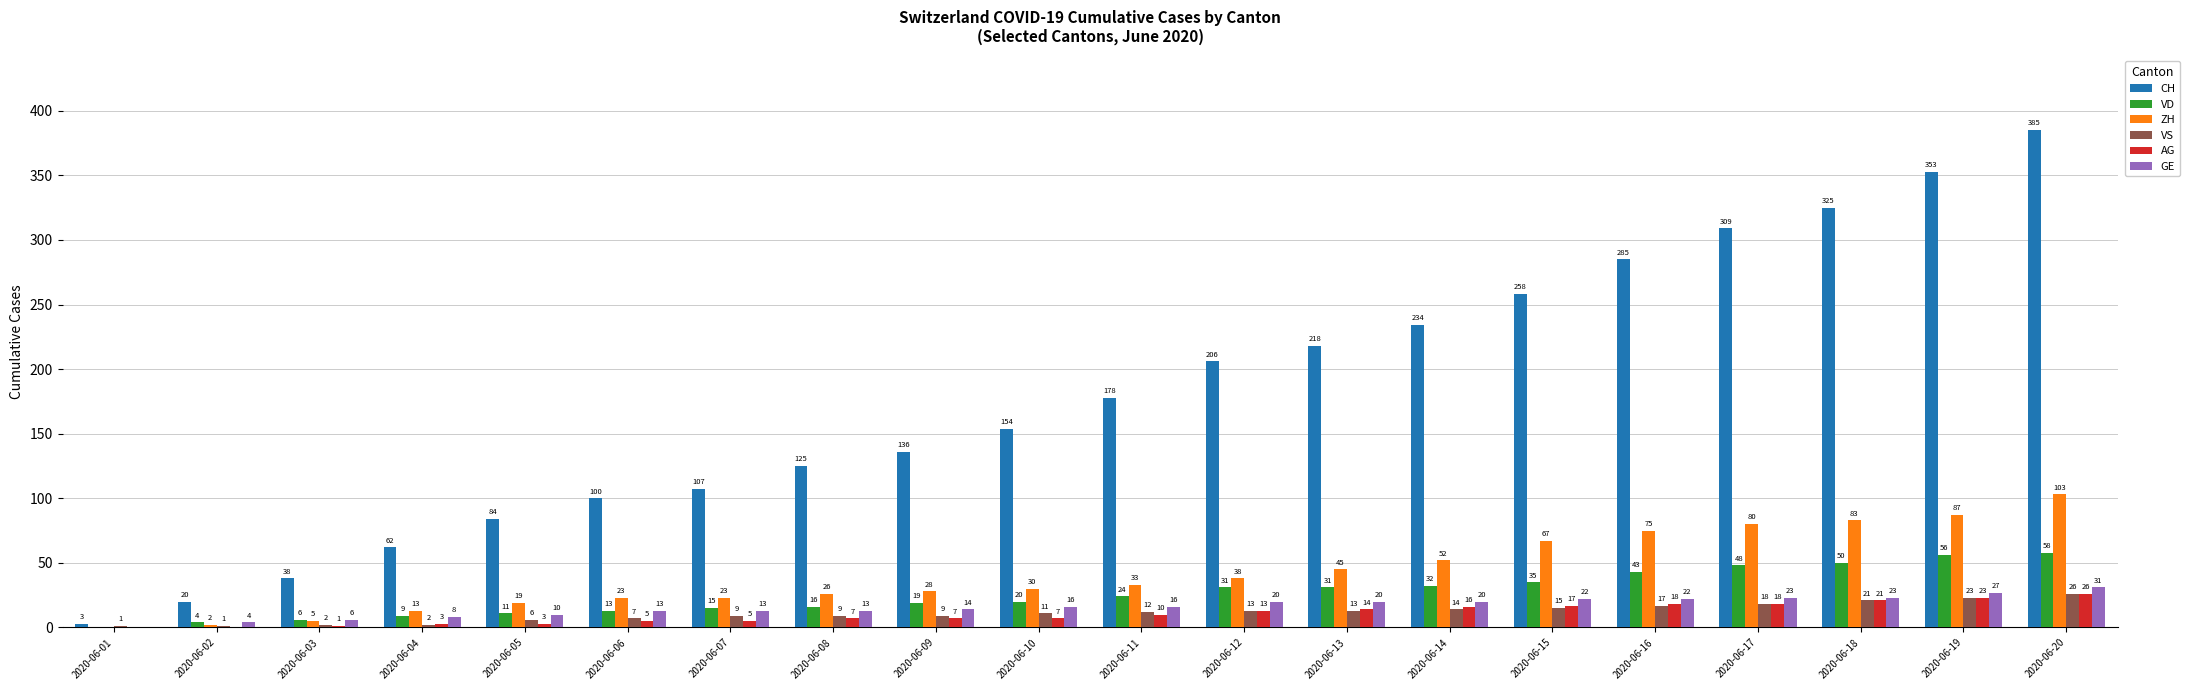

The value of ZH at 2020-06-10 is 30. True or false?

True